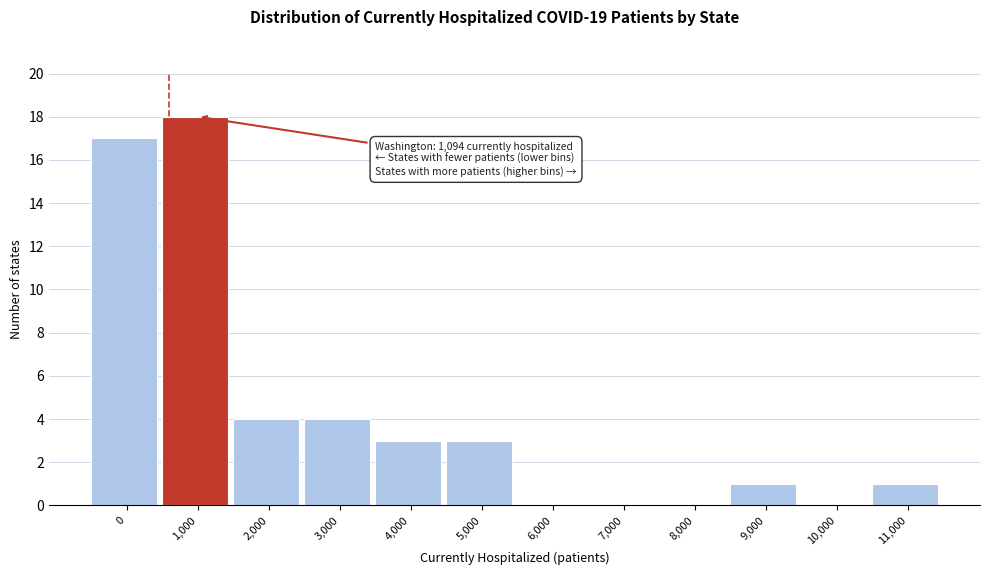

Reading left to right, transcribe all the data shown in this chart.

0=17	1,000=18	2,000=4	3,000=4	4,000=3	5,000=3	6,000=0	7,000=0	8,000=0	9,000=1	10,000=0	11,000=1